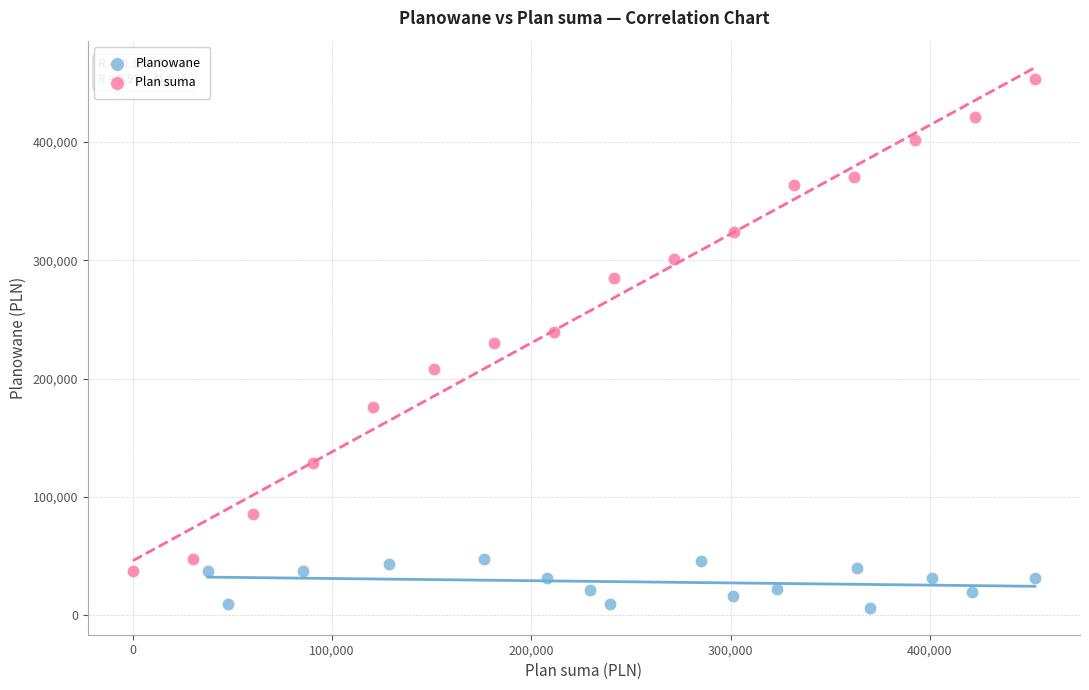

Which series has the widest spread of Y values?

Plan suma